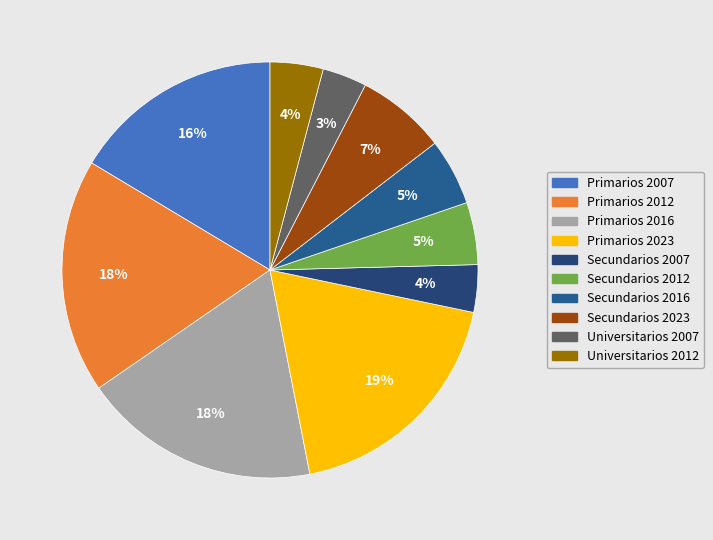

Count the number of slices in the pie.

10